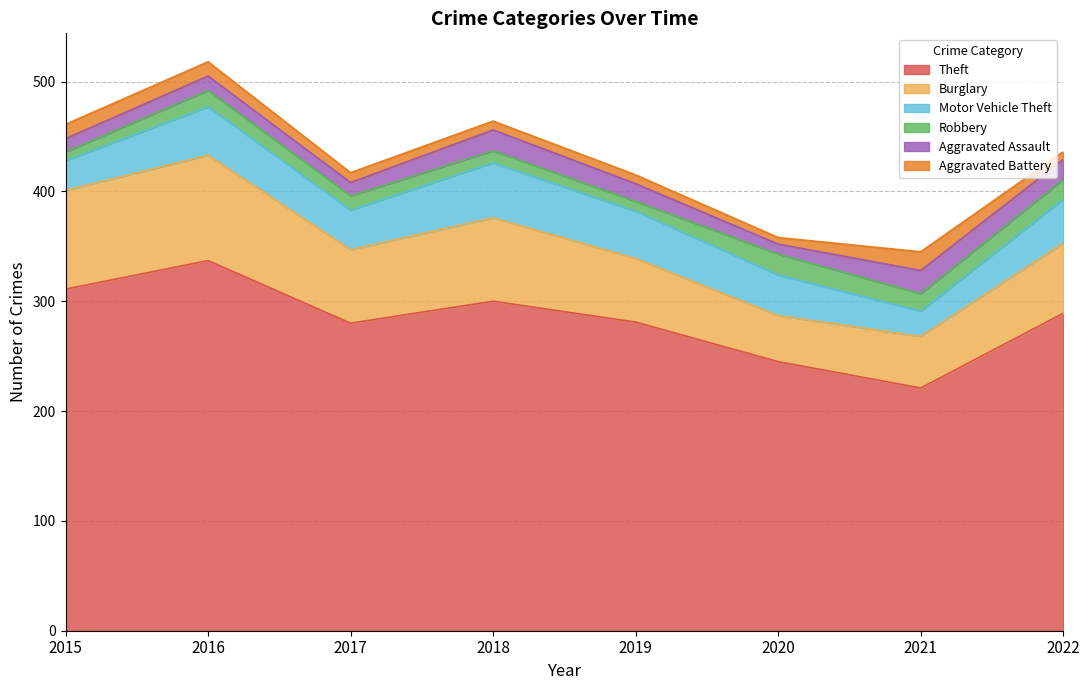

True or false: Motor Vehicle Theft has more than 1 interior local peaks.

True